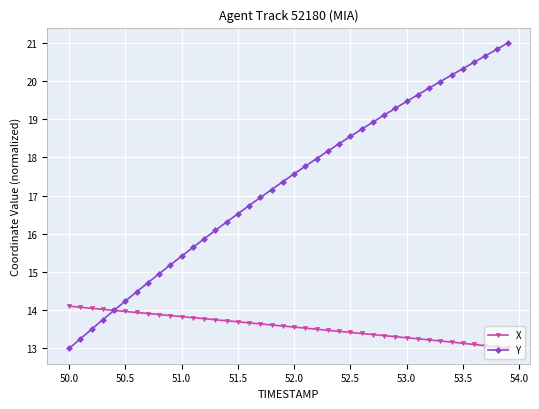

Which series has the largest total across all categories?

Y